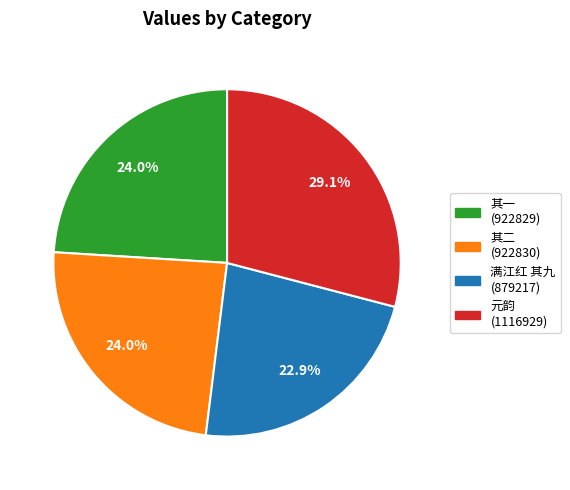

Does any single category account for the majority?

No